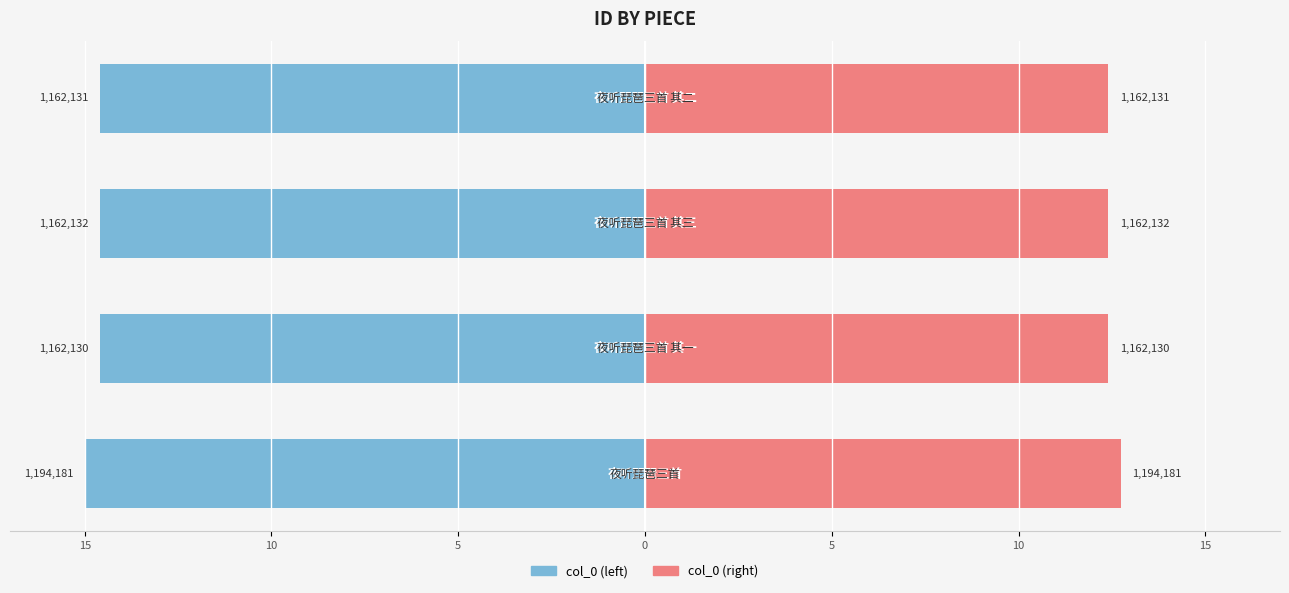

What is the total value across all series at 5?

-2.2